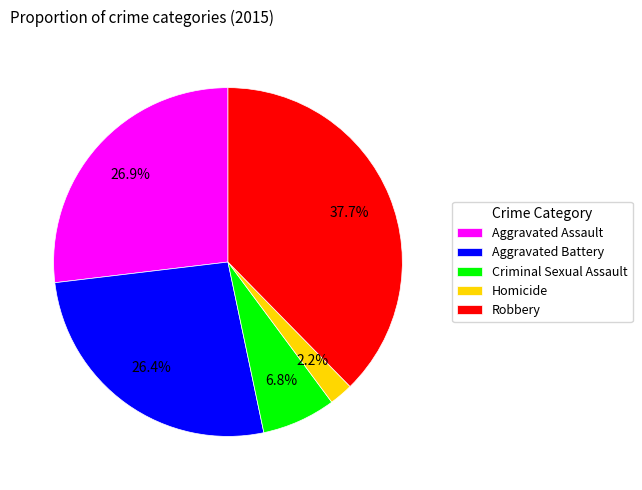

Is it true that Homicide is 2% of the pie?

True